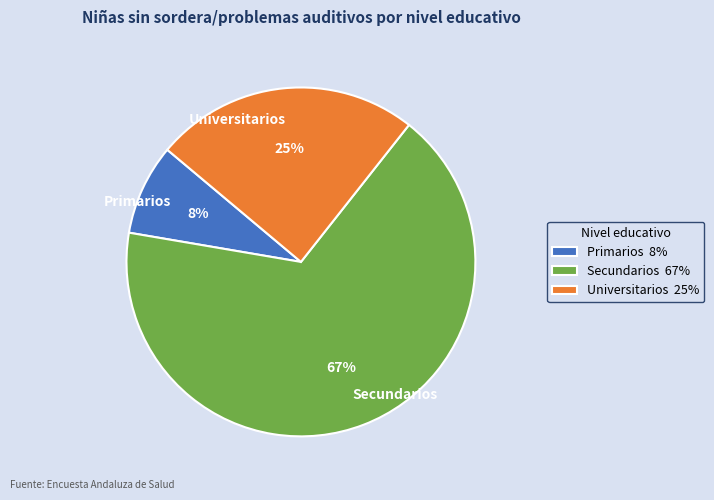

To the nearest percent, what percentage of the pie is Universitarios?

25%